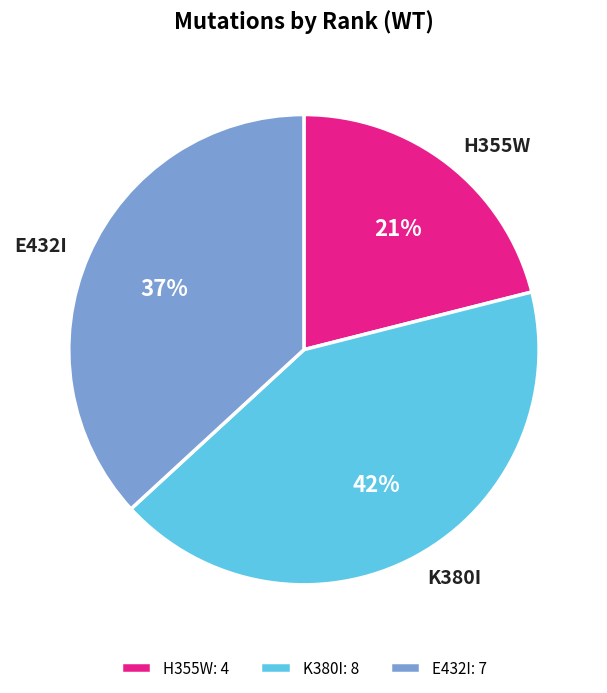

Which slice is the largest?

K380I